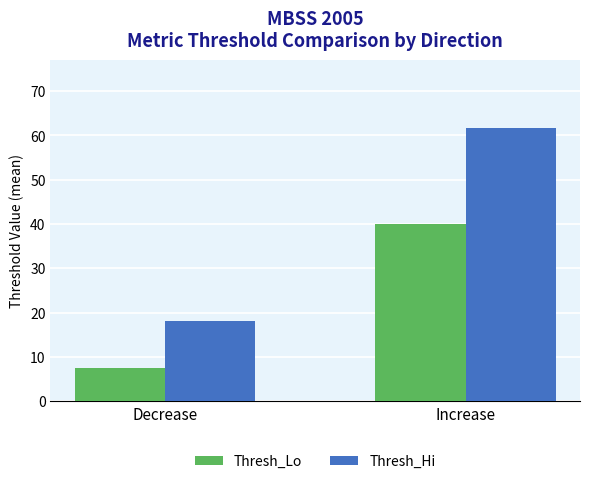

What is the average value of the Thresh_Hi series?

39.9